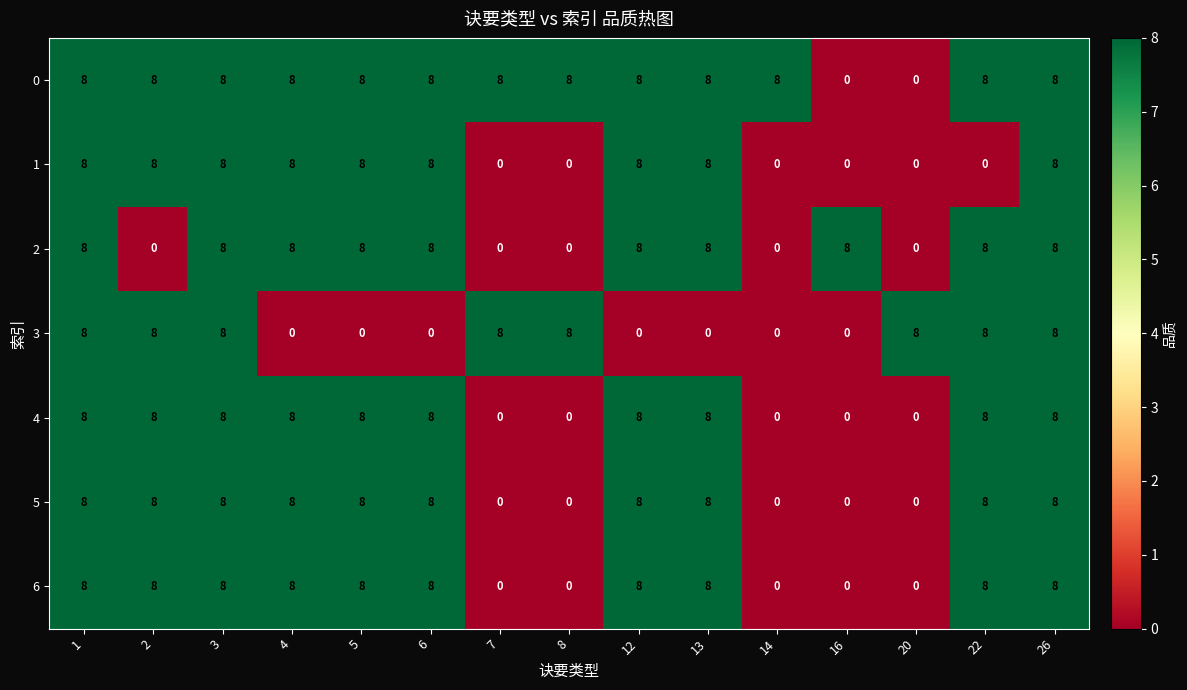

What is the sum of the 3 values at 1 and 2?

16